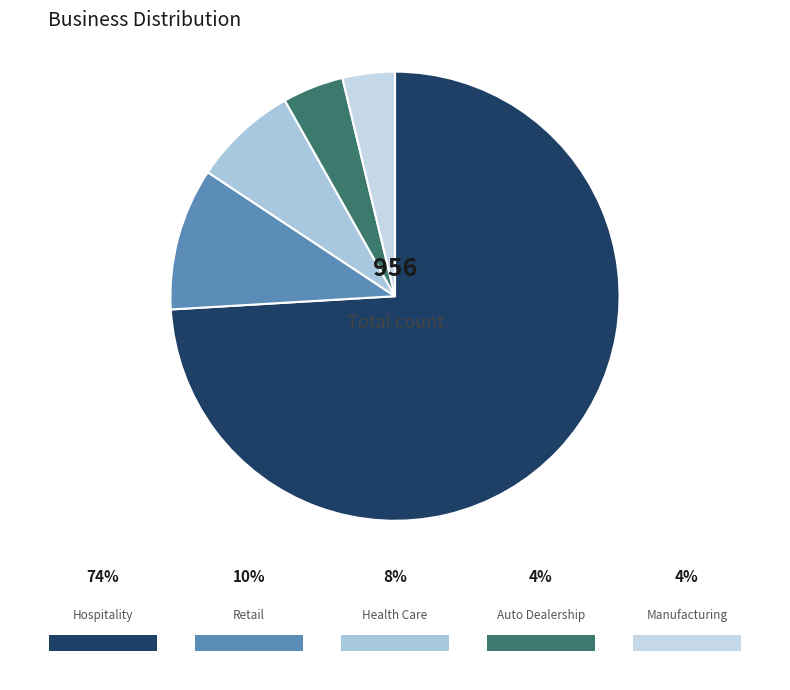

True or false: Retail accounts for 10% of the total.

True